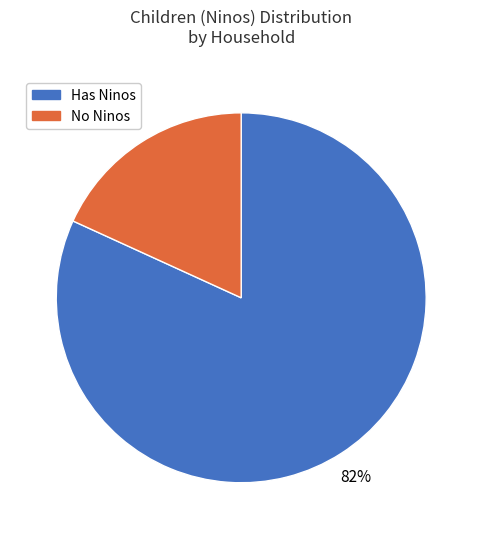

To the nearest percent, what is the average slice percentage?

50%